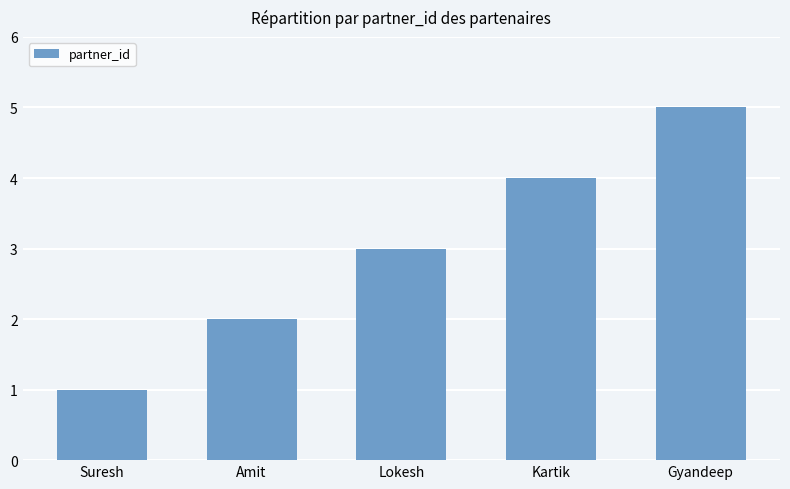

What is the average value?

3